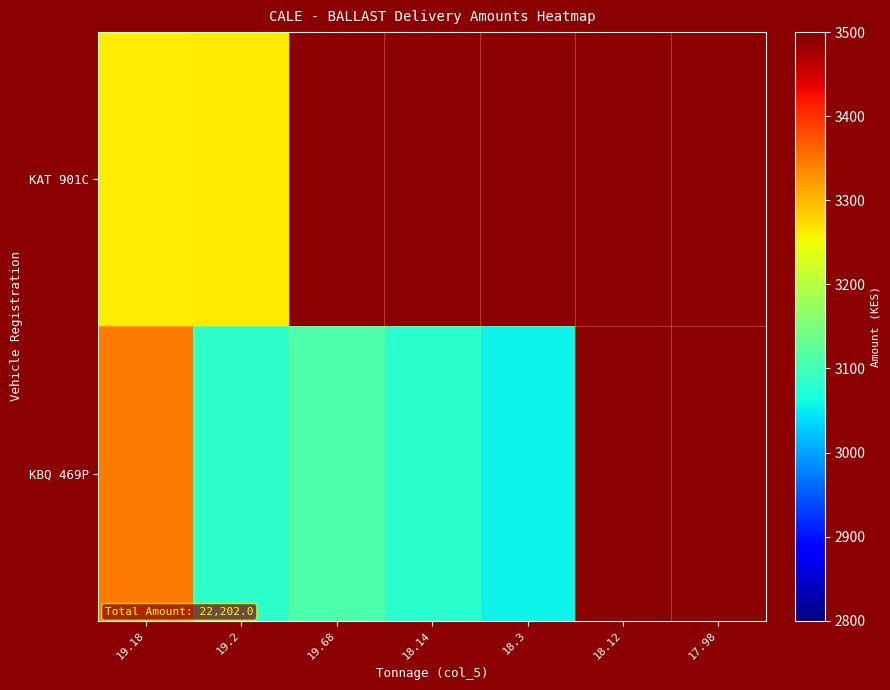

How many series are shown in this chart?

2